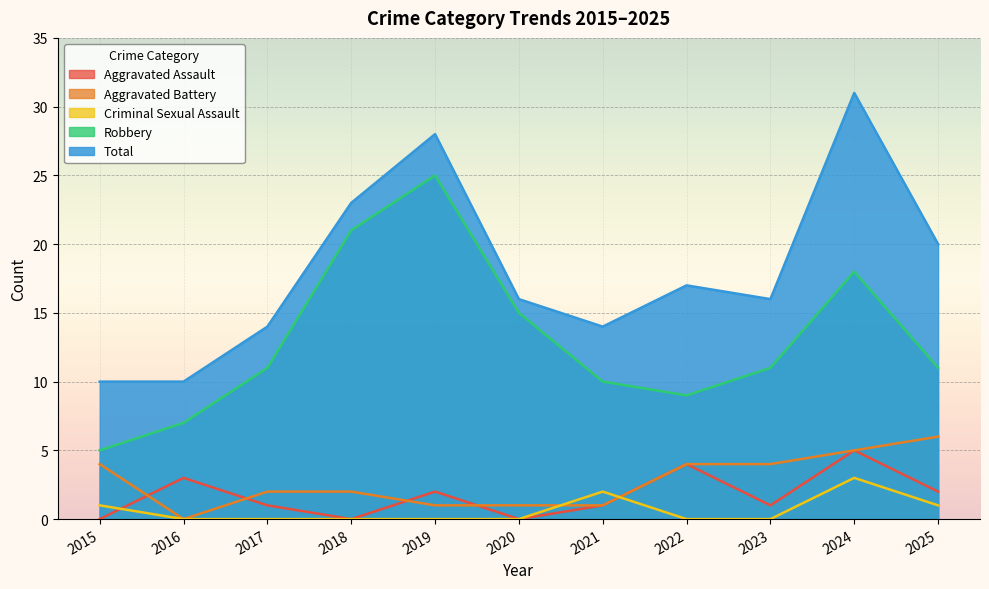

The value of Aggravated Battery at 2018 is 3. True or false?

False